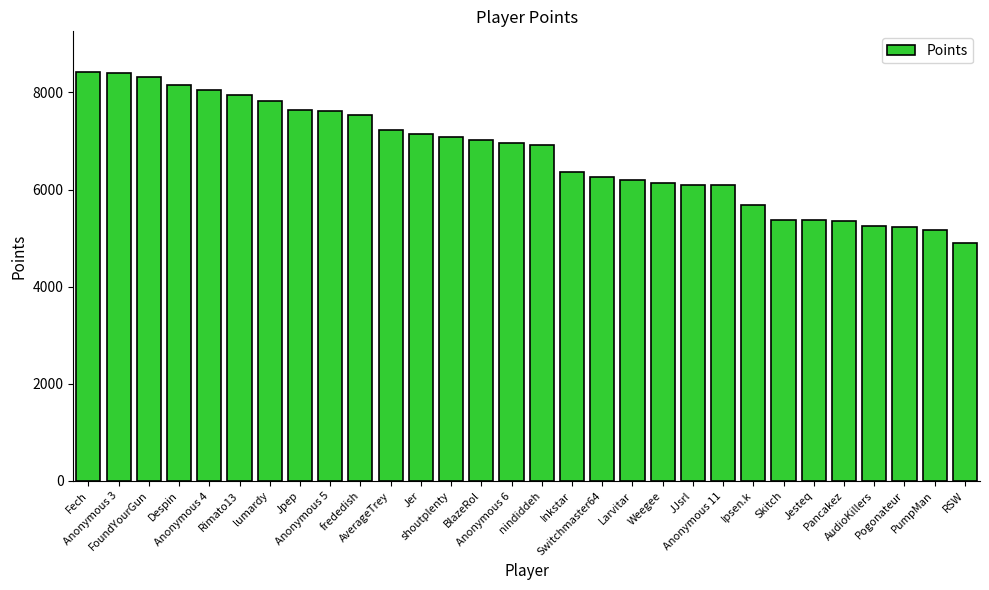

At which label is the value closest to 6653?

nindiddeh